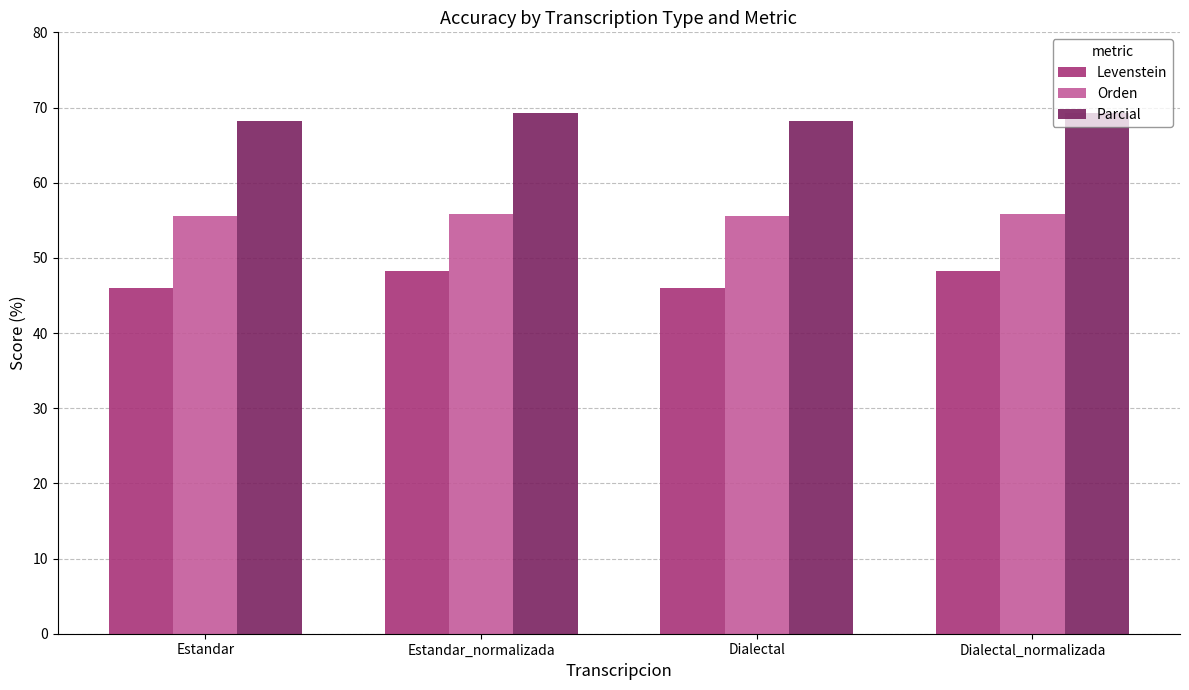

What is the sum of the Parcial values at Dialectal_normalizada and Estandar_normalizada?

138.5